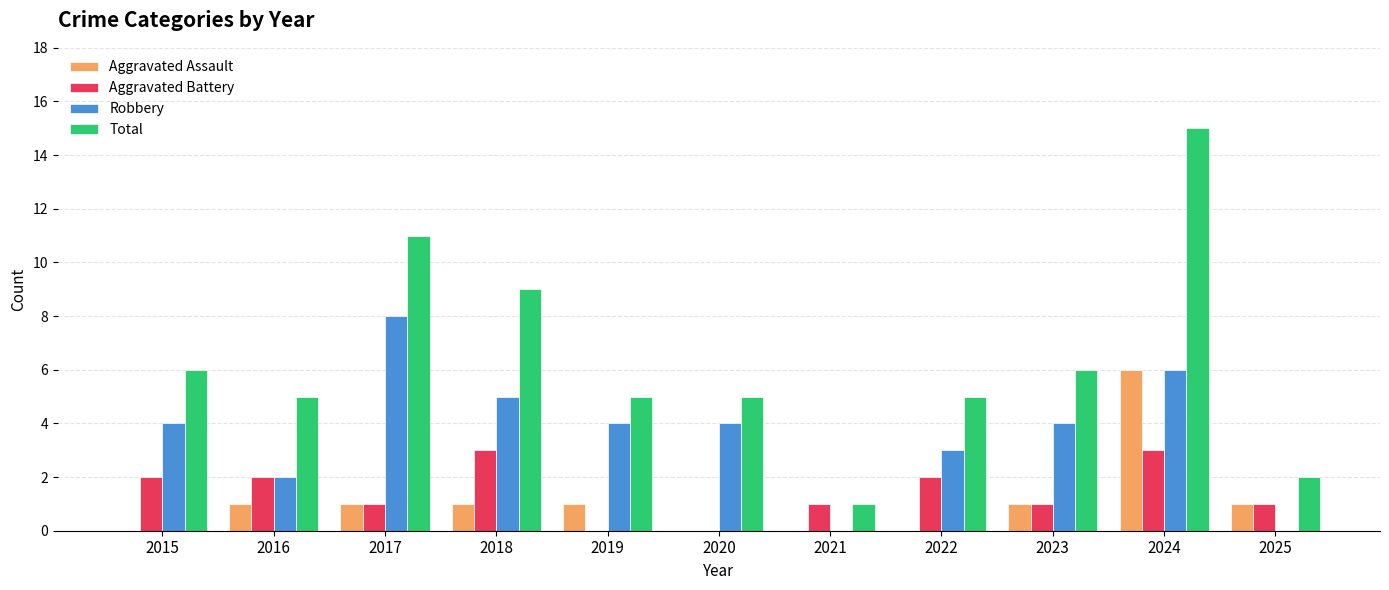

At which label does Aggravated Battery first exceed 1?

2015